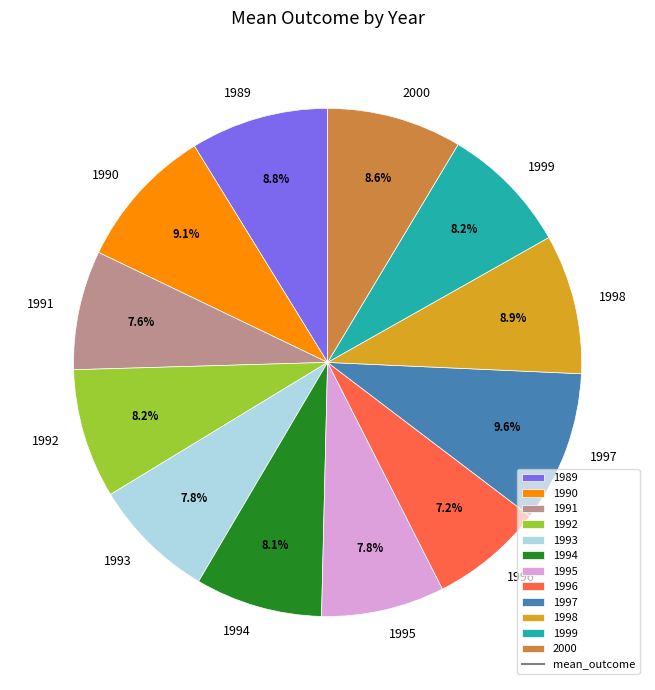

What is the total percentage of 1998 and 1990?

18.0%